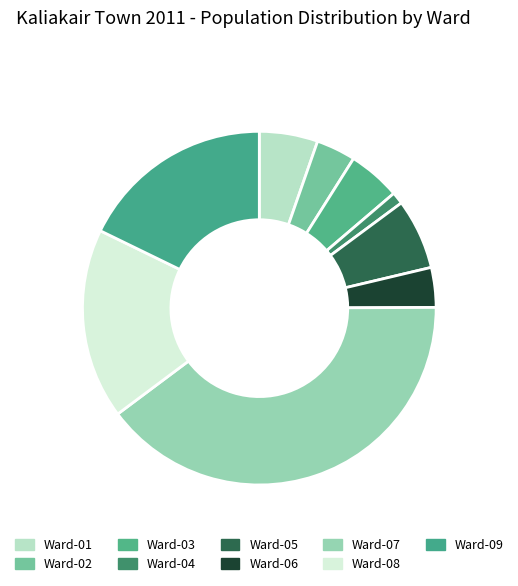

Which category has the biggest portion of the pie?

Ward-07